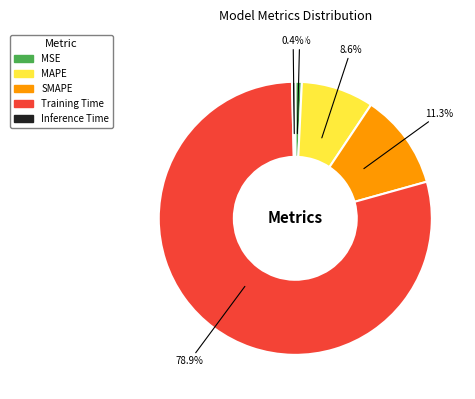

How many slices are in this pie chart?

5